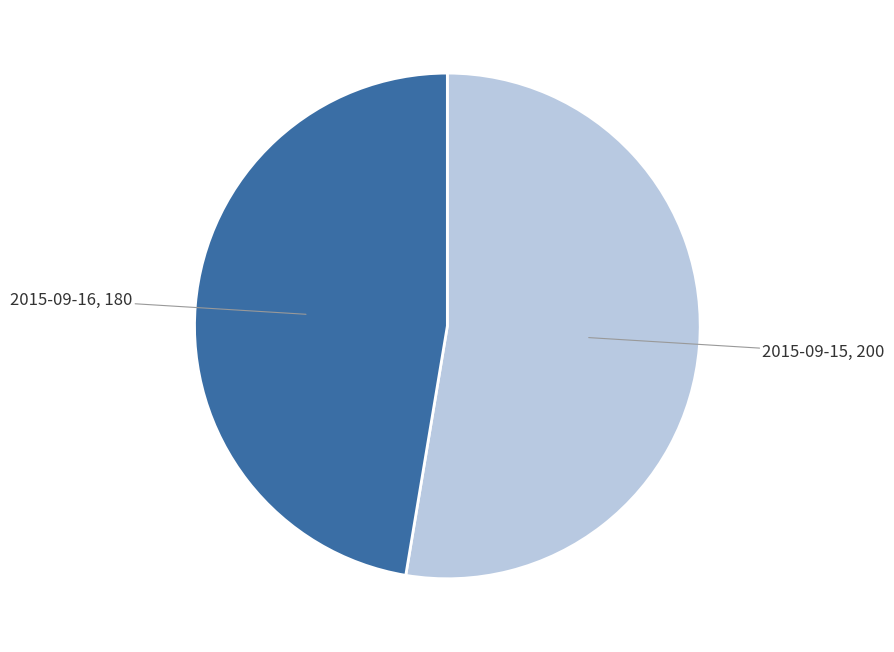

Is there a majority slice in this chart?

Yes